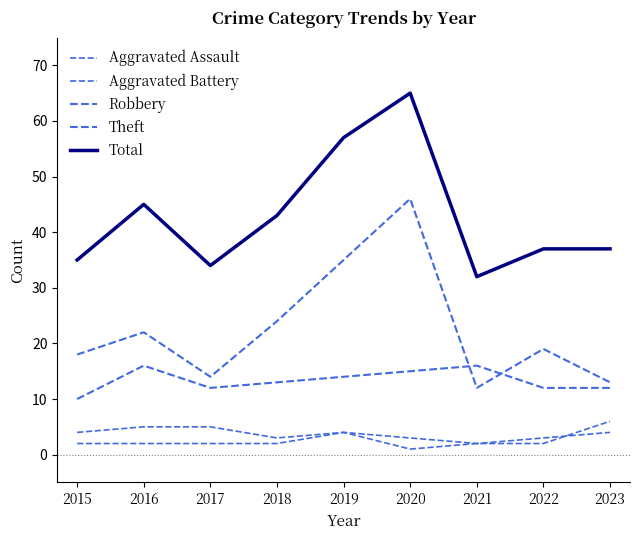

Is this an area chart (filled region under the line)?

No